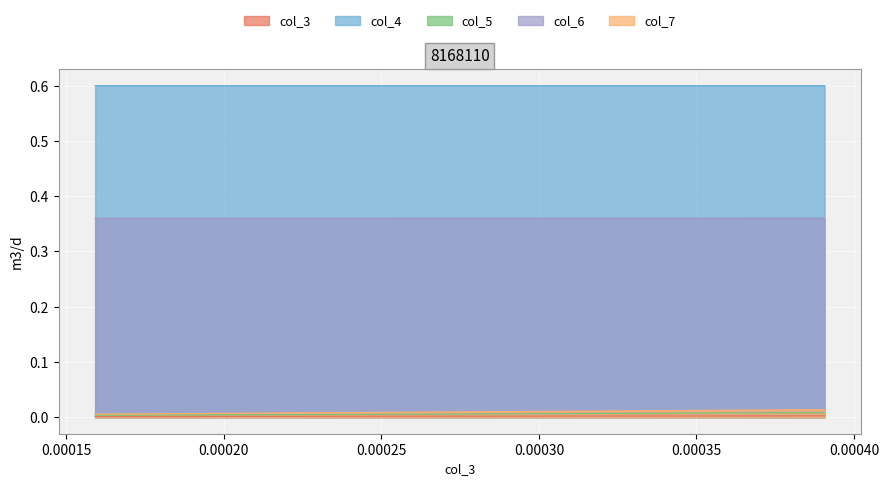

The col_5 series shows 0.0 at 0.00015. True or false?

True